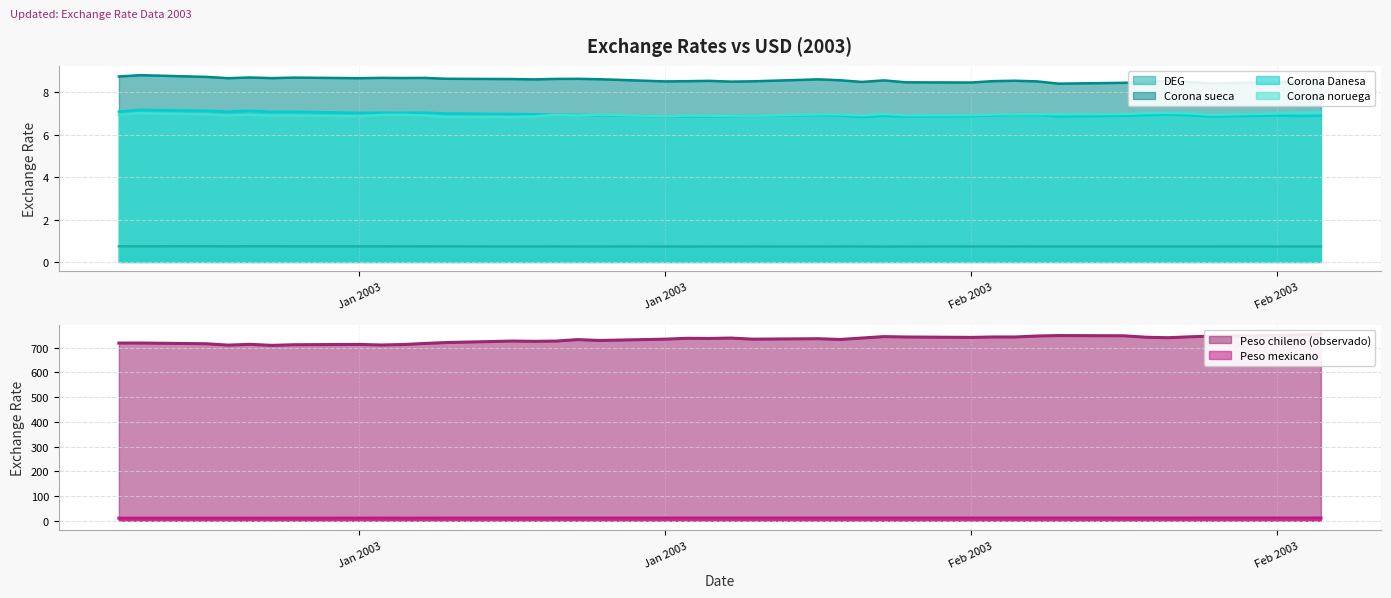

Reading right to left, extract all data points from this chart.

DEG: 0.7	0.7	0.7	0.7	0.7	0.7	0.7	0.7	0.7	0.7	0.7	0.7	0.7	0.7	0.7	0.7	0.7	0.7	0.7	0.7	0.7	0.7	0.7	0.7	0.7	0.7	0.7	0.7	0.7	0.7	0.7	0.7	0.7	0.7	0.7	0.7	0.7	0.7	0.7	0.7
Corona sueca: 8.5	8.5	8.5	8.4	8.5	8.5	8.5	8.4	8.4	8.5	8.5	8.5	8.5	8.5	8.6	8.5	8.6	8.6	8.5	8.5	8.5	8.5	8.5	8.6	8.6	8.6	8.6	8.6	8.6	8.7	8.7	8.7	8.7	8.7	8.7	8.7	8.7	8.7	8.8	8.7
Corona Danesa: 6.9	6.9	6.9	6.9	6.9	6.9	6.9	6.9	6.9	6.9	6.9	6.9	6.9	6.9	6.9	6.8	6.9	6.9	6.9	6.9	6.9	6.9	6.9	6.9	6.9	6.9	7.0	7.0	7.0	7.0	7.0	7.0	7.0	7.1	7.1	7.1	7.1	7.1	7.2	7.1
Corona noruega: 7.1	7.0	7.0	6.9	7.0	7.0	7.0	7.0	7.0	7.0	7.0	7.0	6.9	6.9	7.0	6.9	7.0	7.0	6.9	6.9	6.9	6.9	6.9	6.9	6.9	6.9	6.9	6.8	6.8	6.9	6.9	6.9	6.9	6.9	6.9	6.9	6.9	7.0	7.0	6.9
Peso chileno (observado): 755.3	752.1	749.4	746.7	743.9	740.2	742.1	747.9	748.9	747.1	743.1	743.2	741.5	743.1	744.7	738.9	733.1	736.1	734.3	738.9	737.1	737.8	734.4	729.0	732.5	726.6	725.6	726.7	720.7	717.0	712.6	710.8	713.1	711.8	709.2	713.4	710.2	715.8	718.7	718.6
Peso mexicano: 11.1	11.0	10.9	11.0	10.8	10.8	10.8	10.8	10.9	11.0	11.0	11.0	11.0	10.9	10.9	11.0	10.9	10.9	10.9	10.9	10.9	10.9	10.8	10.7	10.8	10.7	10.6	10.6	10.5	10.5	10.5	10.5	10.5	10.4	10.4	10.3	10.4	10.4	10.4	10.4